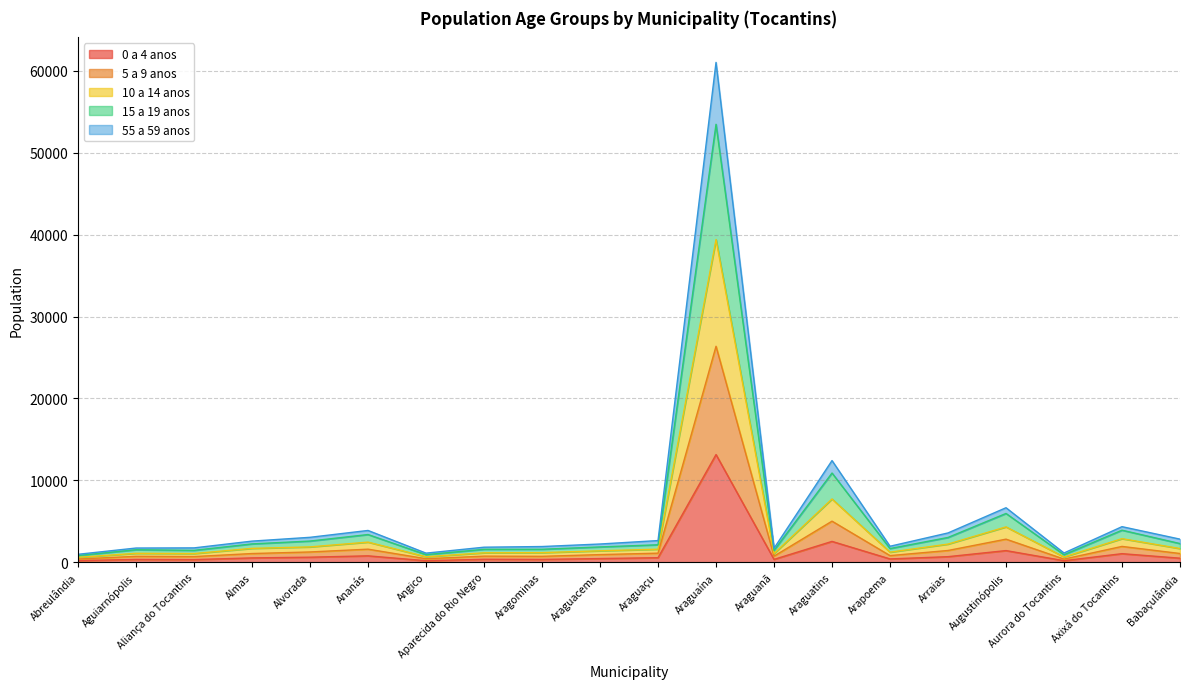

At how many categories does at least one series exceed 35944?

1